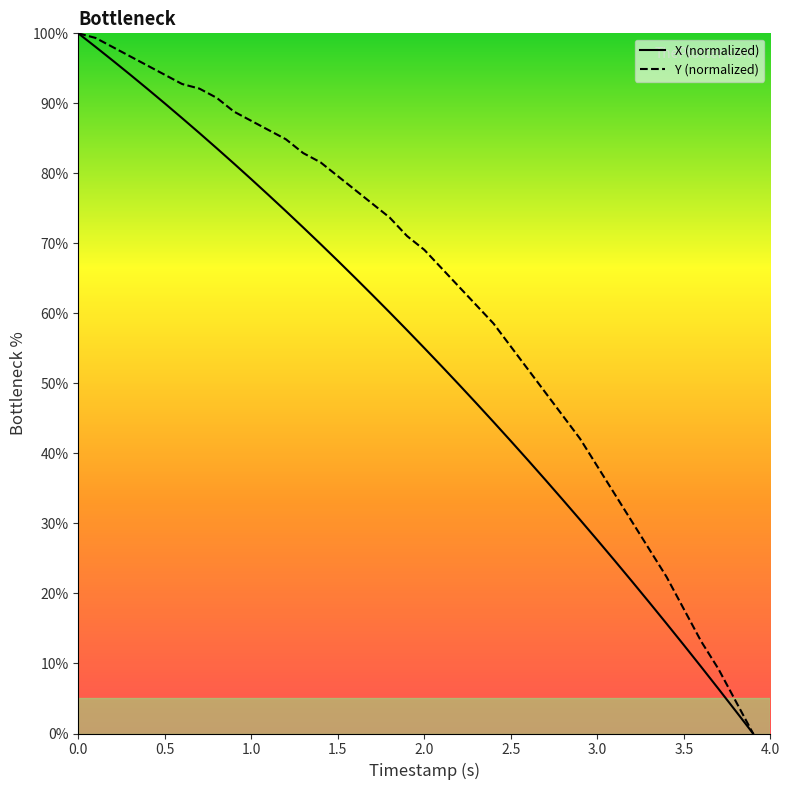

What is the maximum value shown in the chart?

100.0